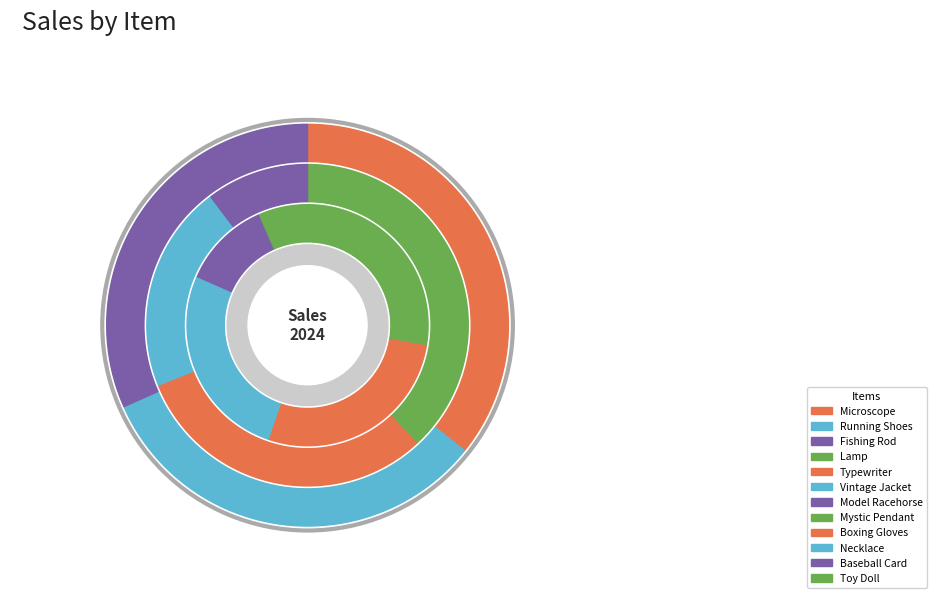

Is it true that Boxing Gloves is 1% of the pie?

False